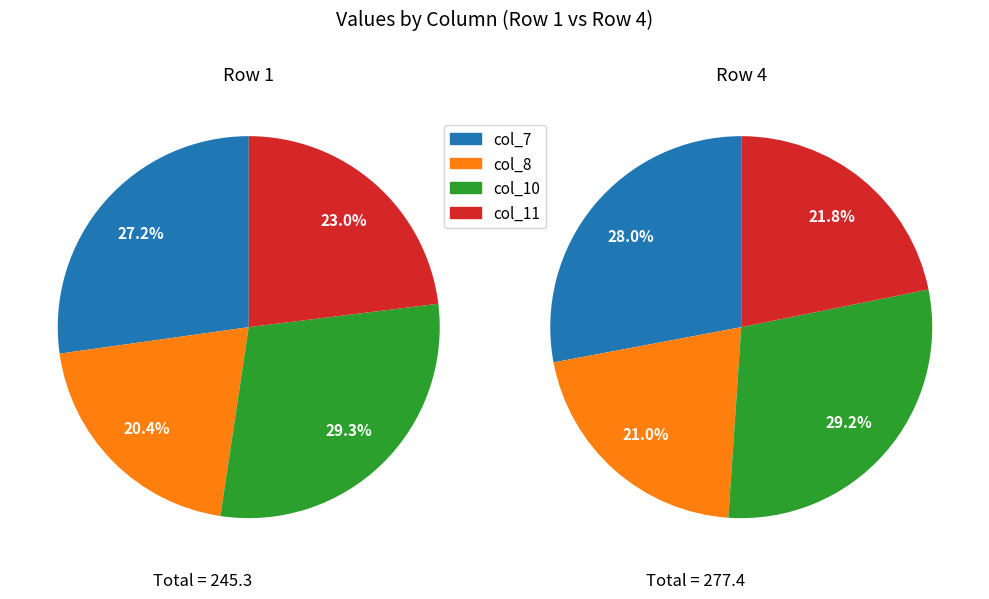

To the nearest percent, what is the average slice percentage?

25%